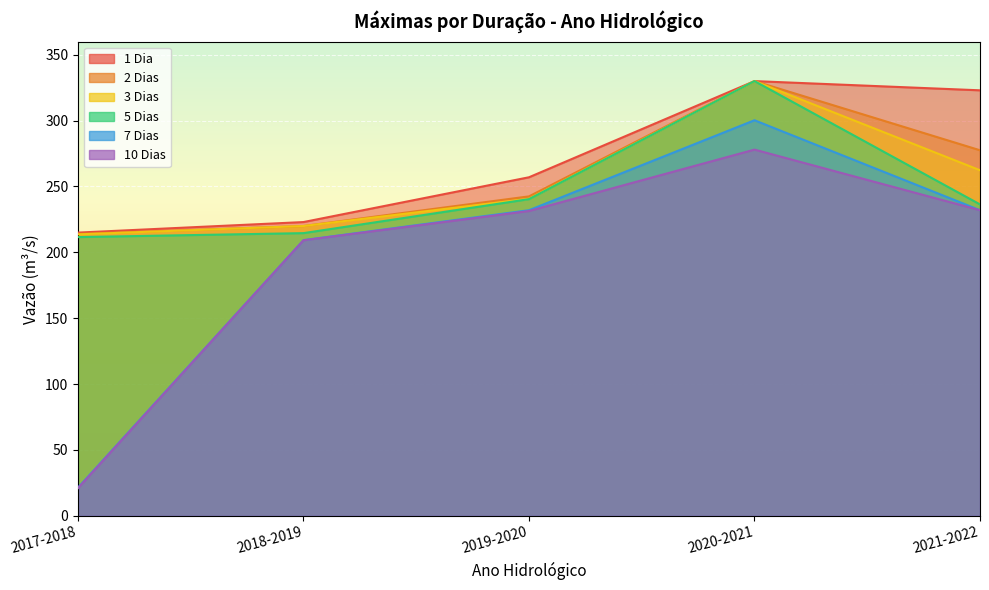

Is it true that 2 Dias equals 314.0 at 2017-2018?

False